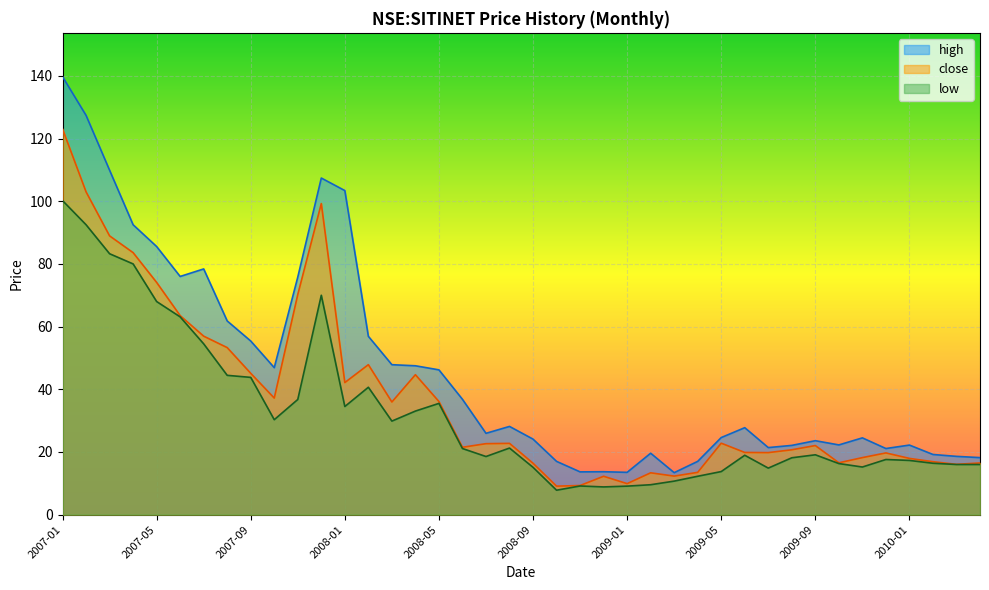

At which label does close first exceed 22?

2007-01